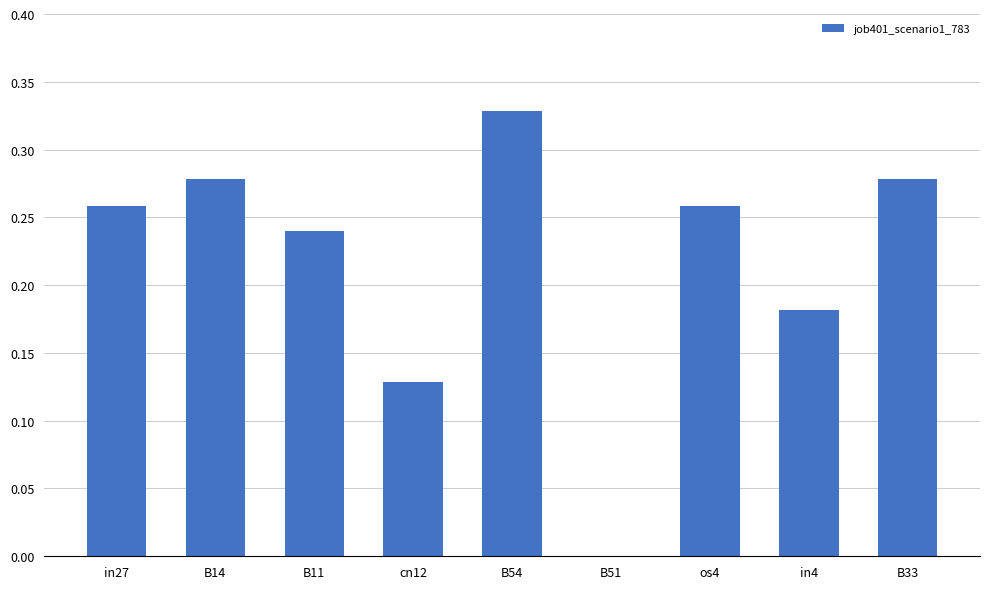

Where is the data nearest to the value 0?

B51